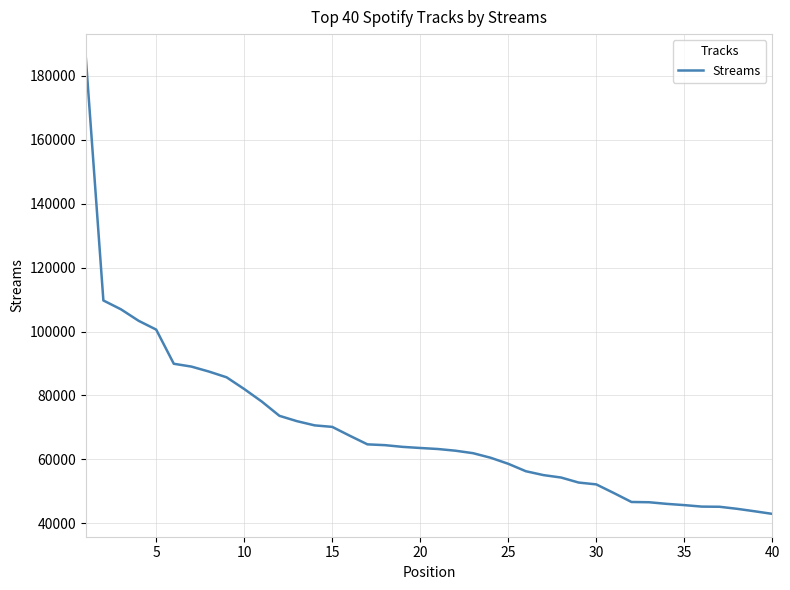

What is the maximum value shown in the chart?

185961